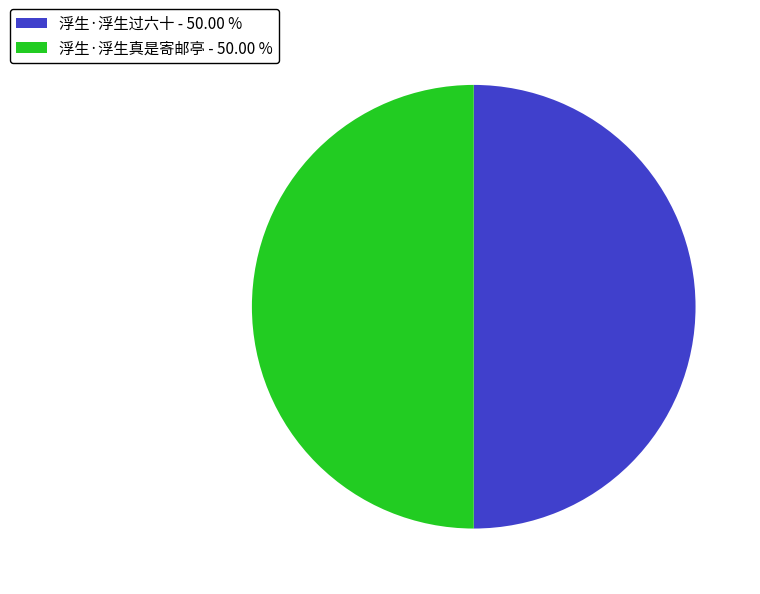

What is the ratio of the value at 浮生·浮生真是寄邮亭 - 50.00 % to the value at 浮生·浮生过六十 - 50.00 %?

1.0